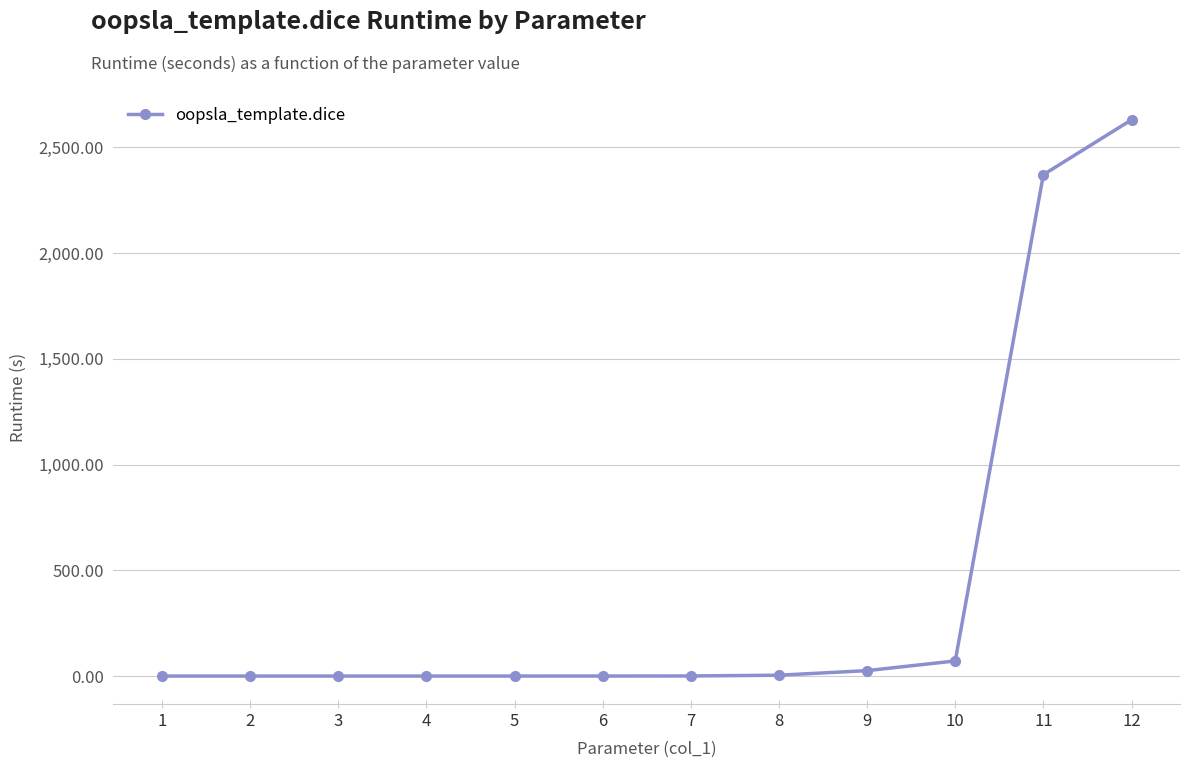

What is the difference between the maximum and minimum values?

2629.4